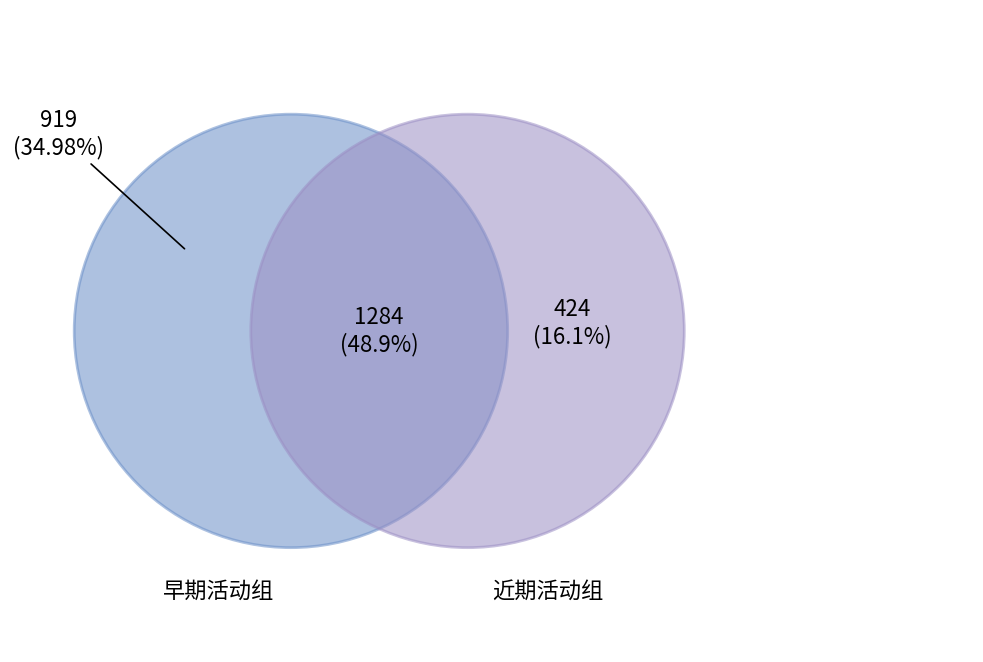

The 上海·Paradox Live·[灯光渐强] slice represents 34% of the pie. True or false?

False